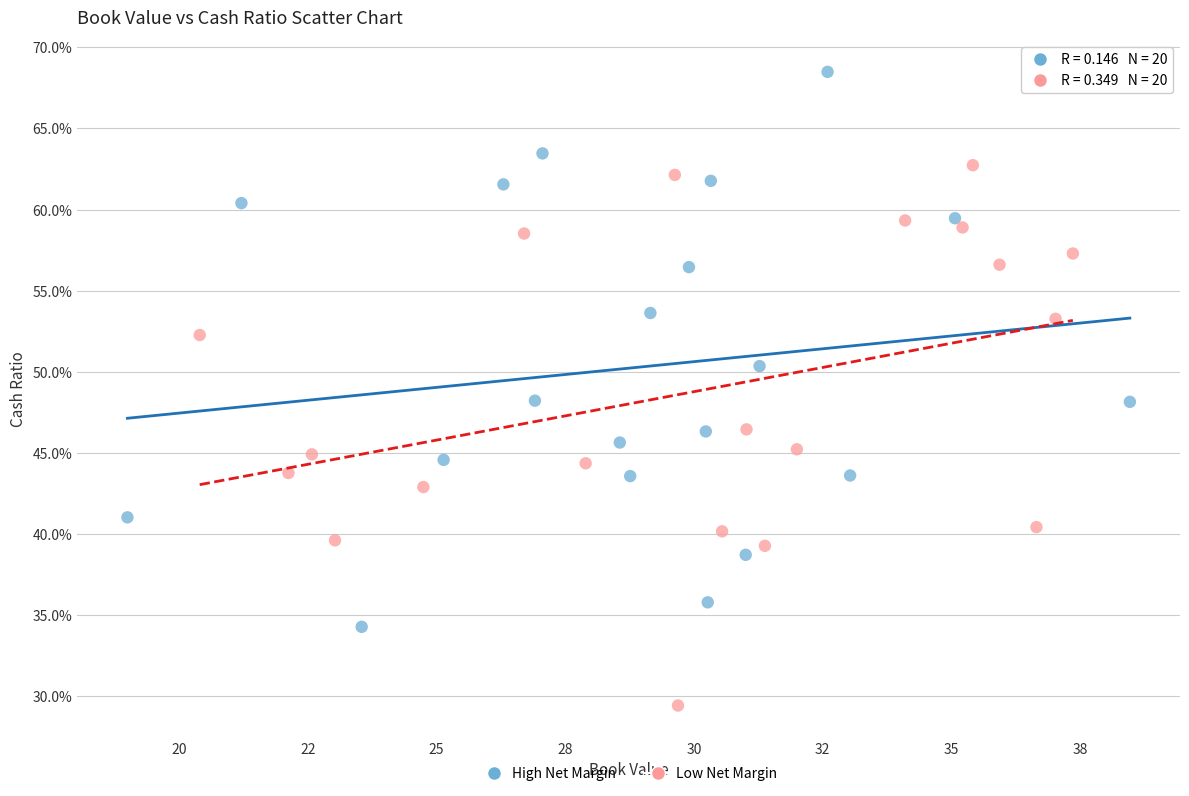

What are all the series names shown in the legend?

High Net Margin, Low Net Margin